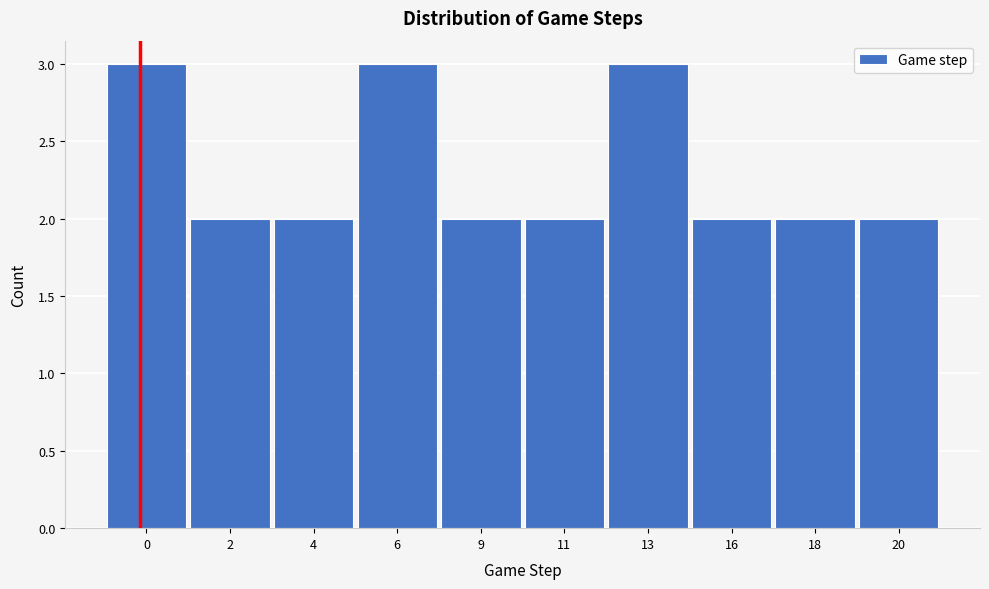

Reading left to right, transcribe all the data shown in this chart.

0=3	2=2	4=2	6=3	9=2	11=2	13=3	16=2	18=2	20=2